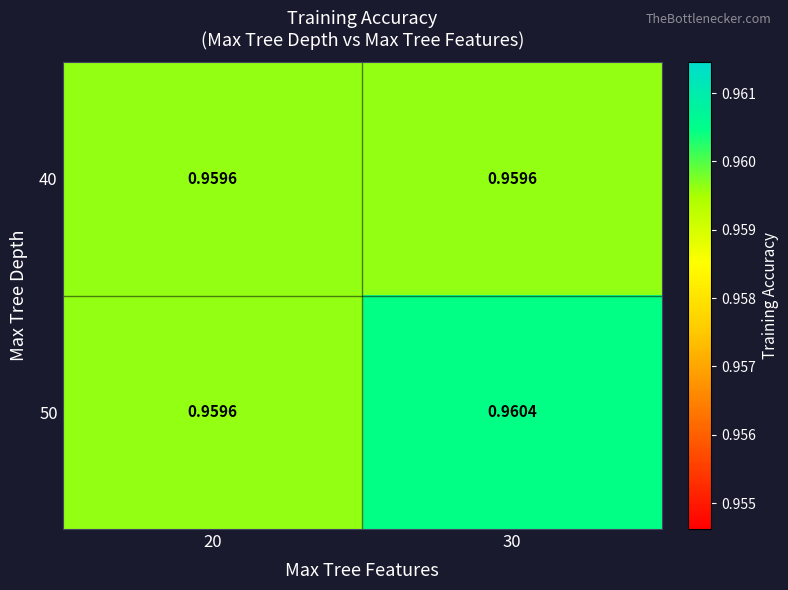

Which series has the largest range (max minus min)?

50